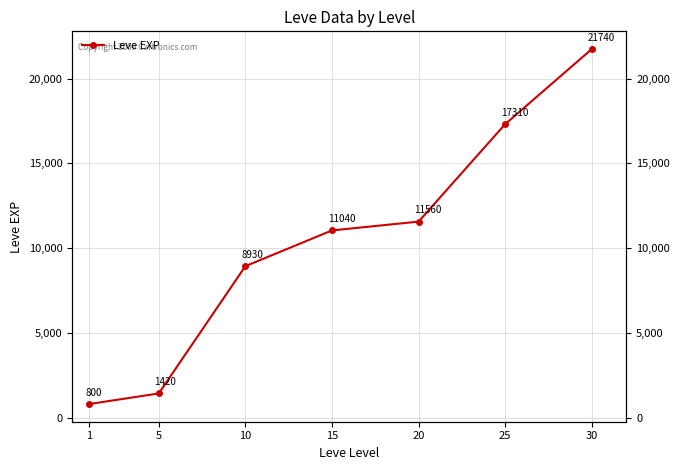

What is the sum of all values?

72800